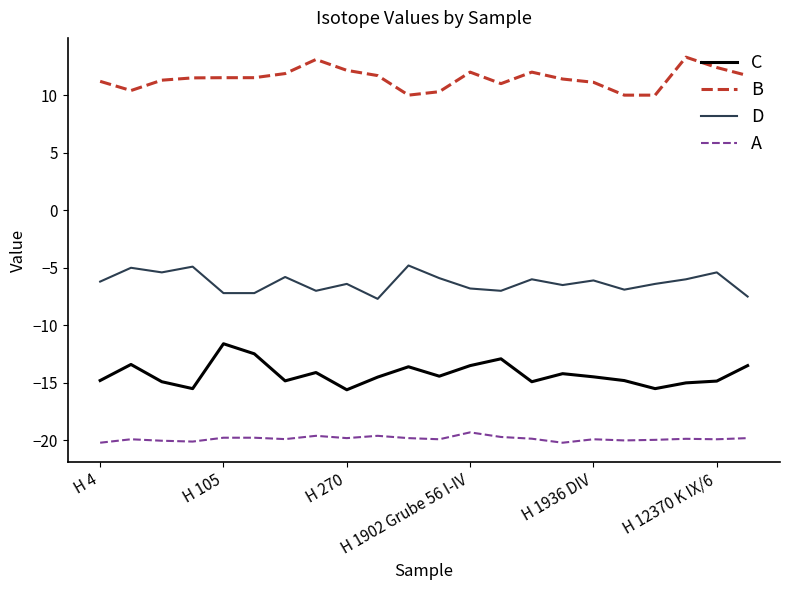

What is the minimum value shown in the chart?

-20.2